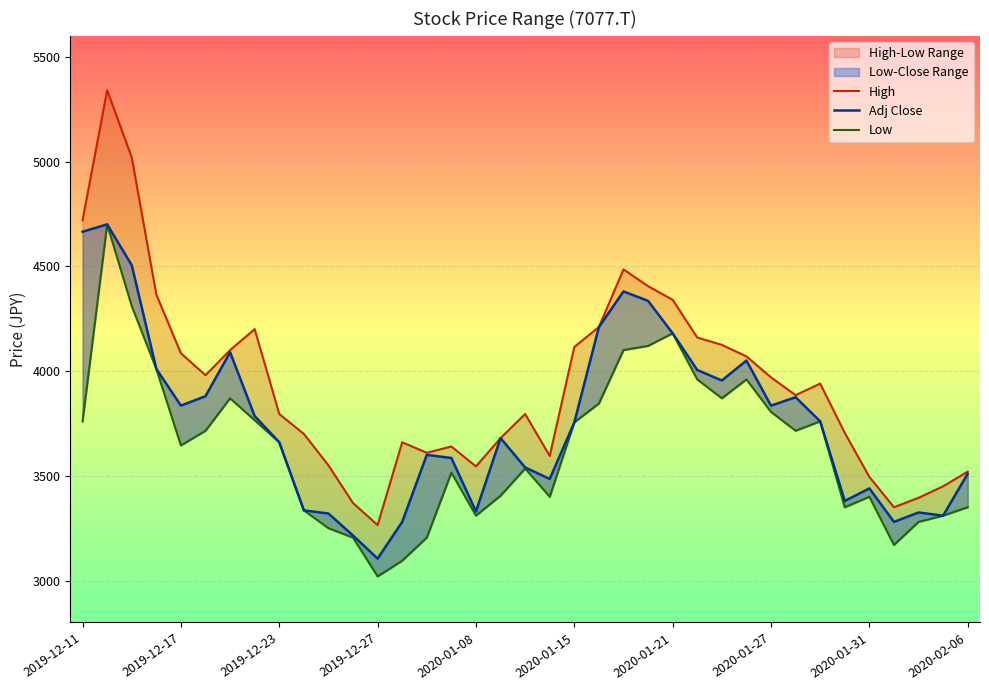

What is the minimum value shown in the chart?

3020